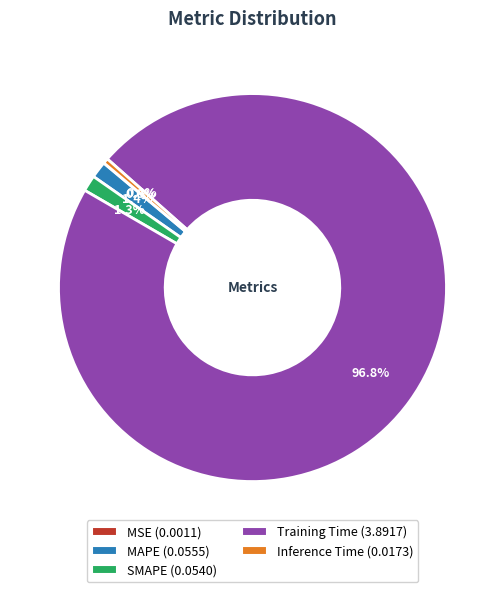

To the nearest percent, what portion does SMAPE represent?

1%